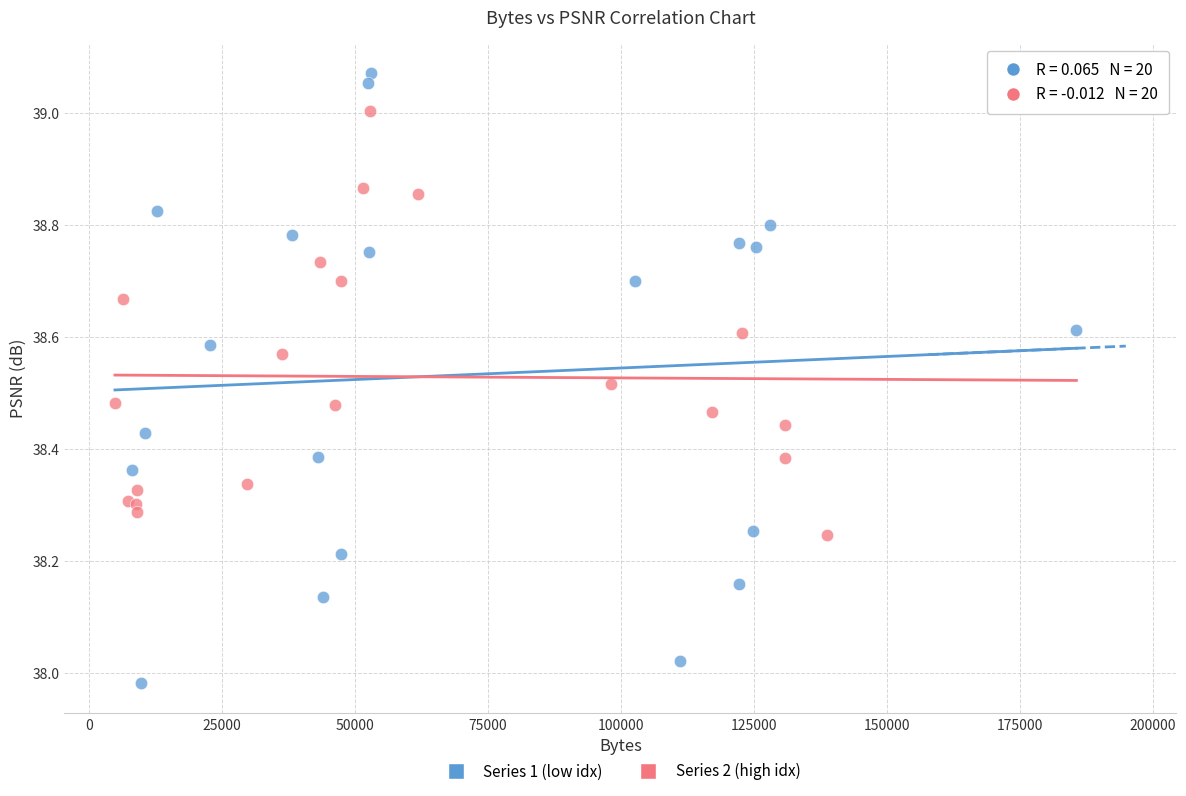

Which series reaches the minimum Y coordinate?

Series 1 (low idx)